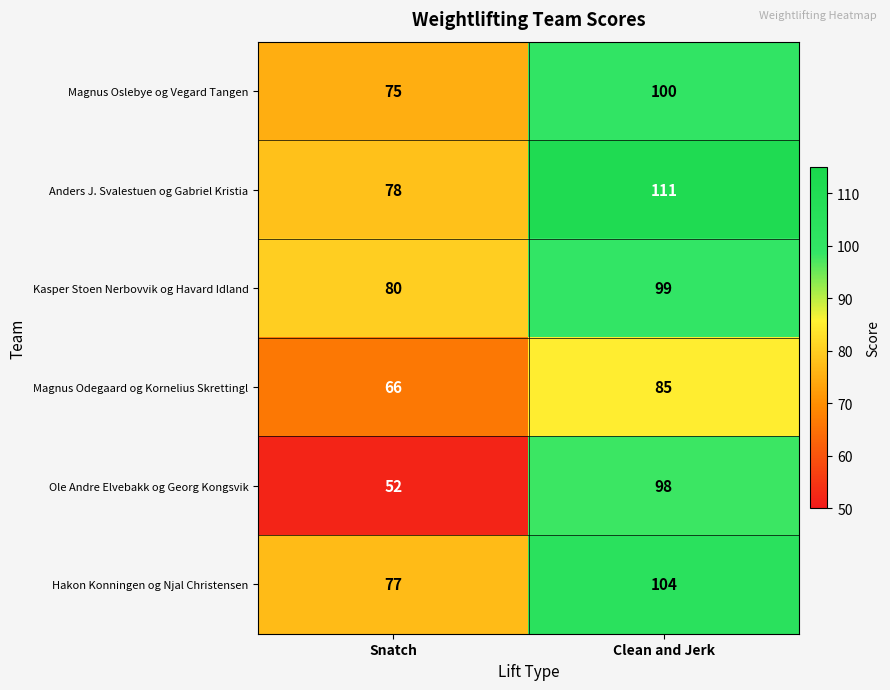

At which label does Hakon Konningen og Njal Christensen reach its peak?

Clean and Jerk